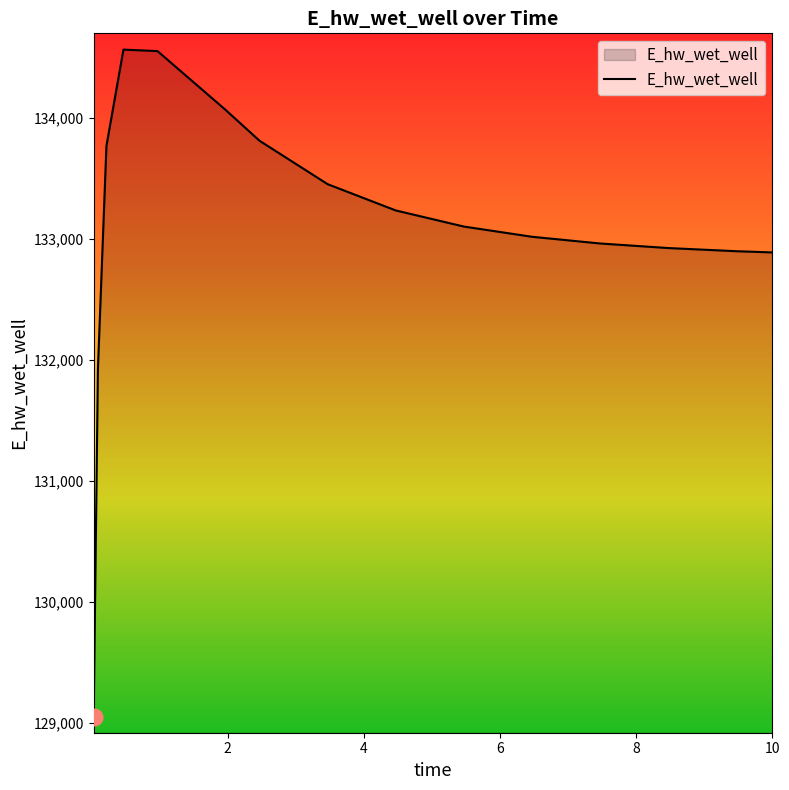

What is the difference between the maximum and minimum values?

5518.7